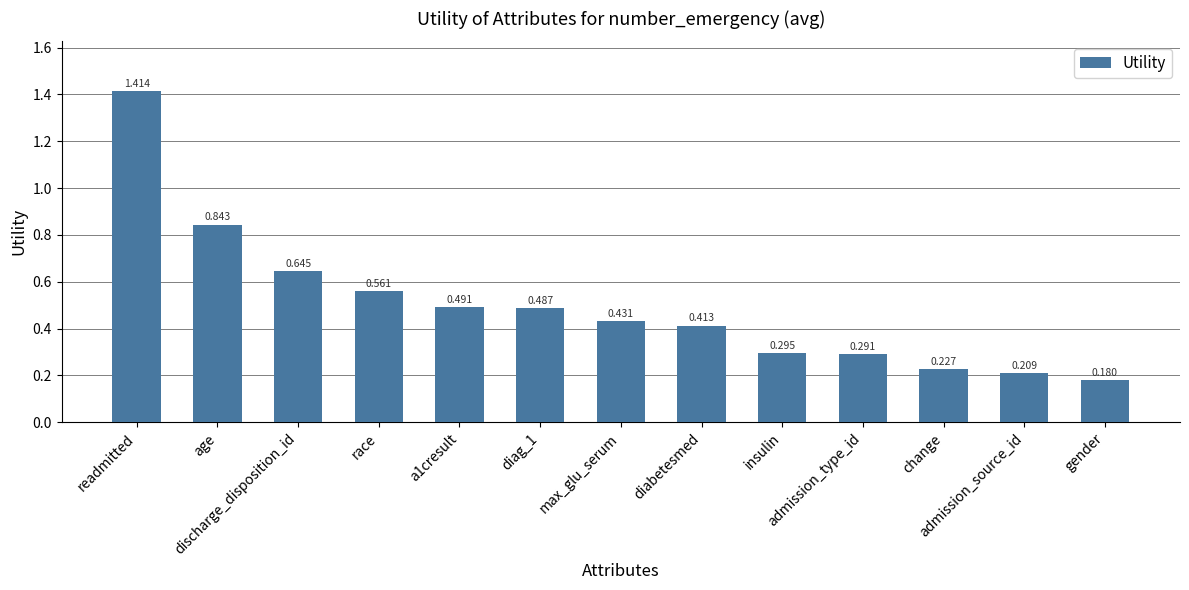

True or false: the data shows 0.2 at gender.

True